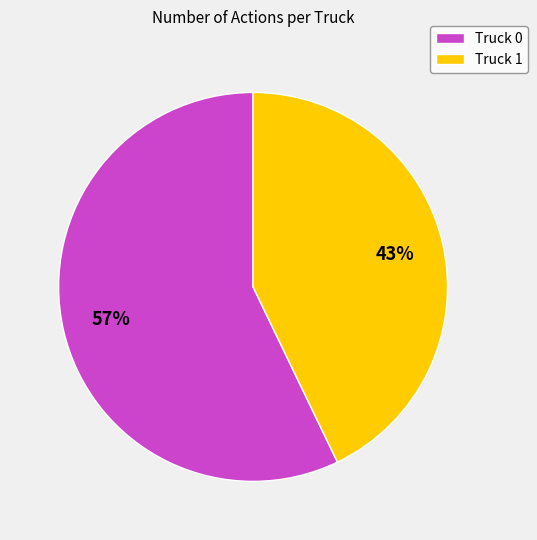

To the nearest percent, what is the difference between the largest and smallest slice percentages?

14%